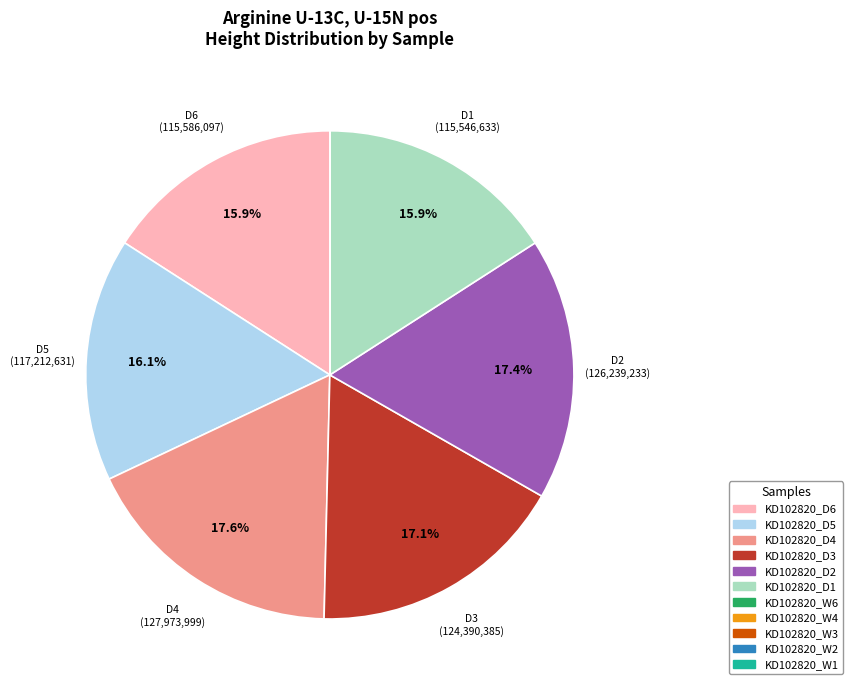

Is there any slice that represents more than half of the pie?

No